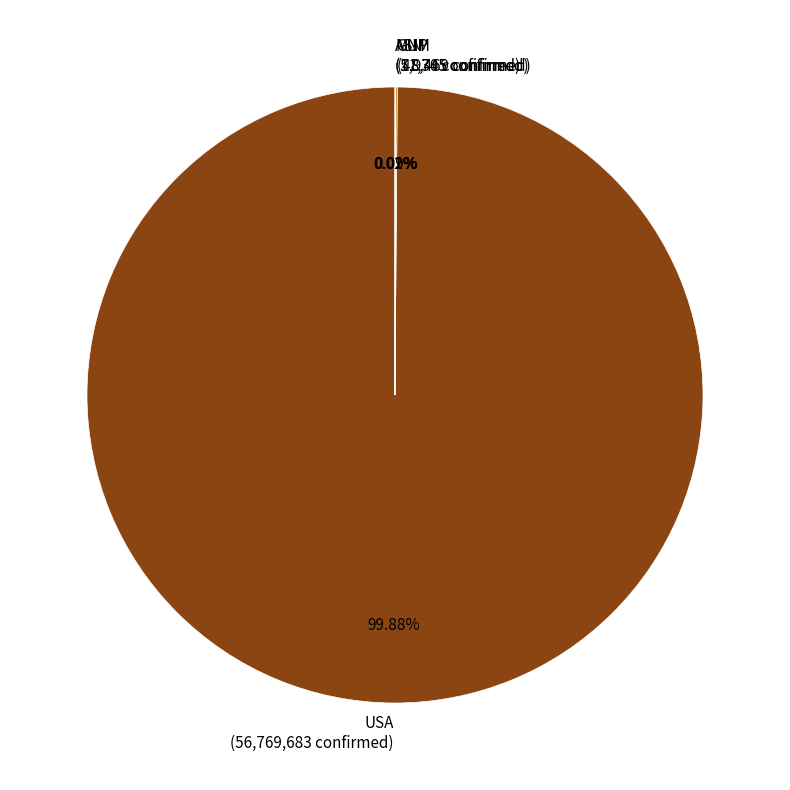

Does USA (56,769,683 confirmed) represent more than half of the total?

Yes